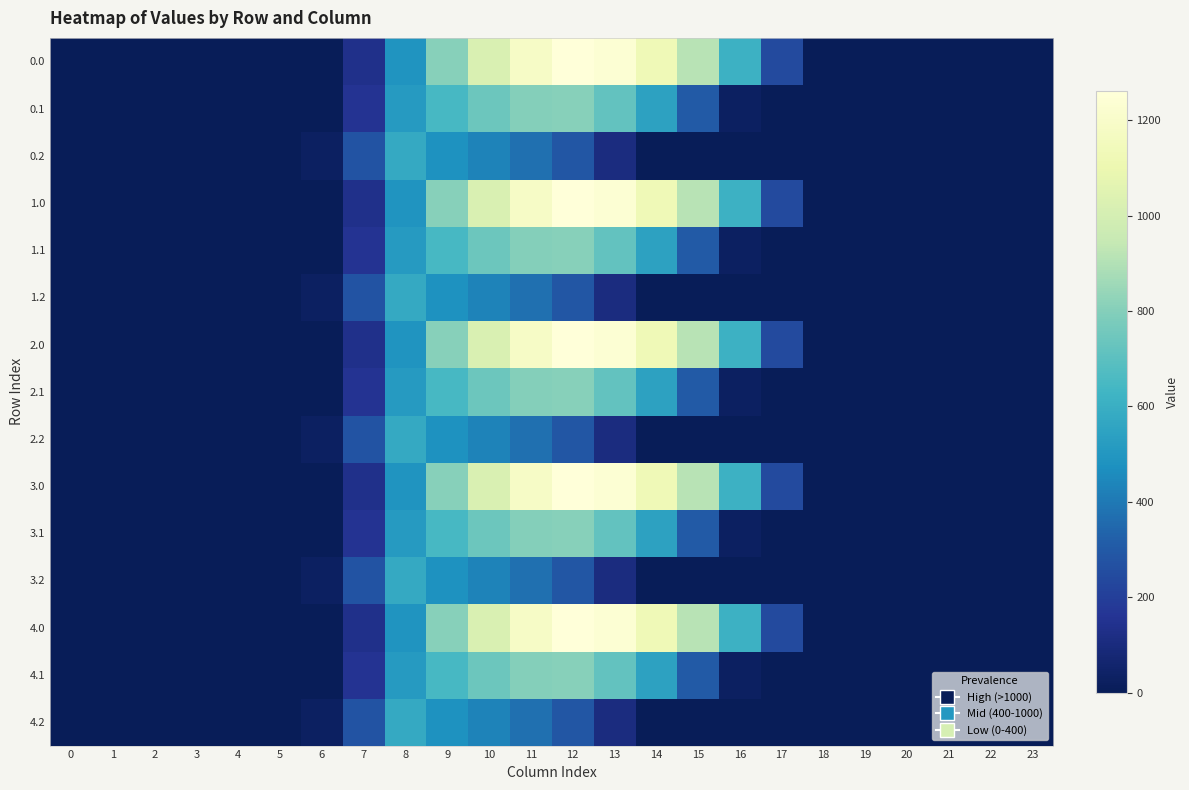

How many categories are shown in the chart?

24